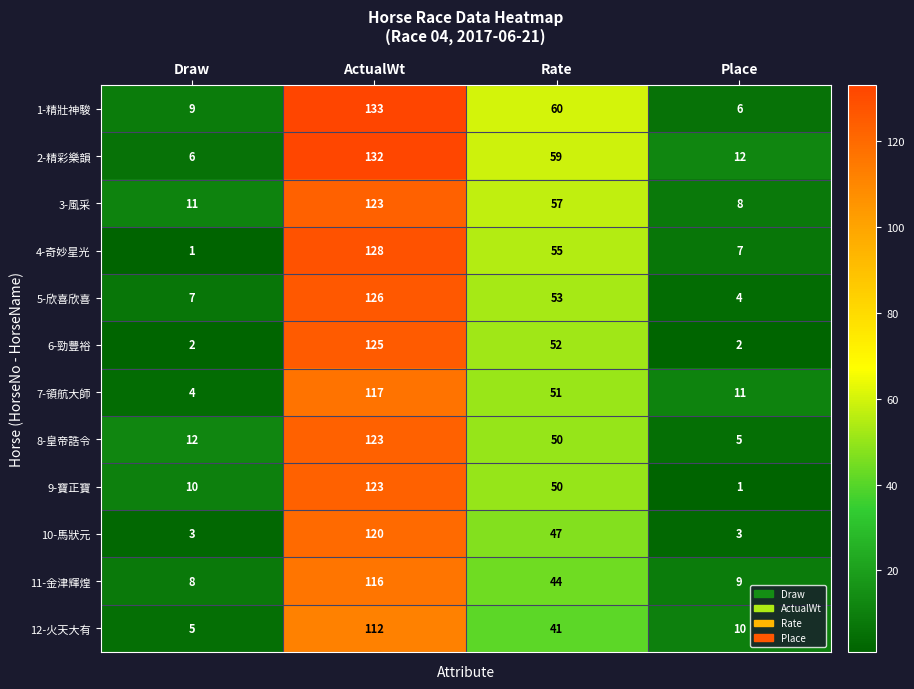

How many categories are shown in the chart?

4